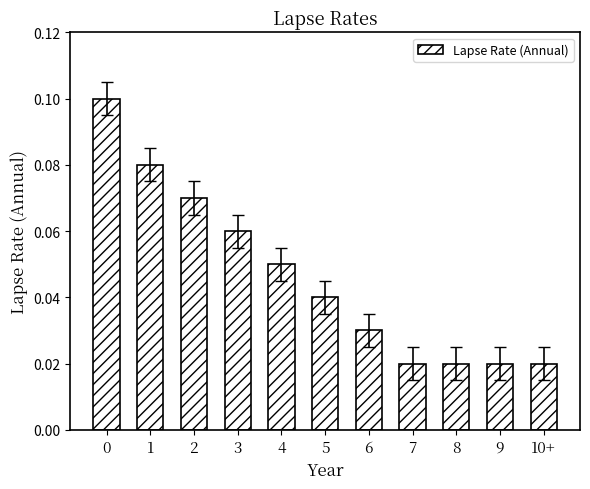

What is the sum of all values?

0.5